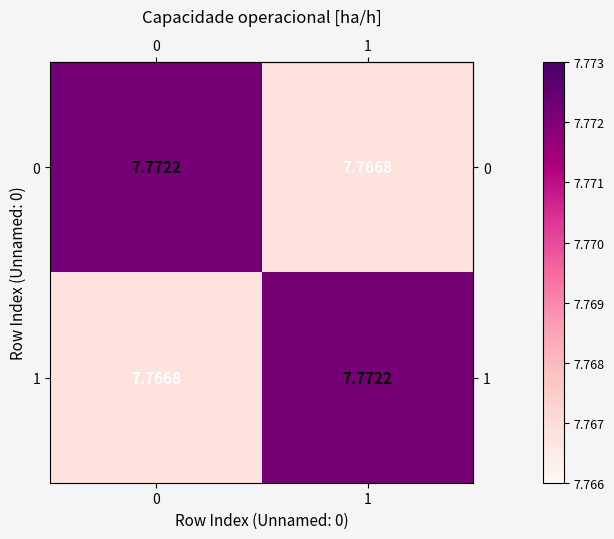

Count the number of categories in the chart.

2